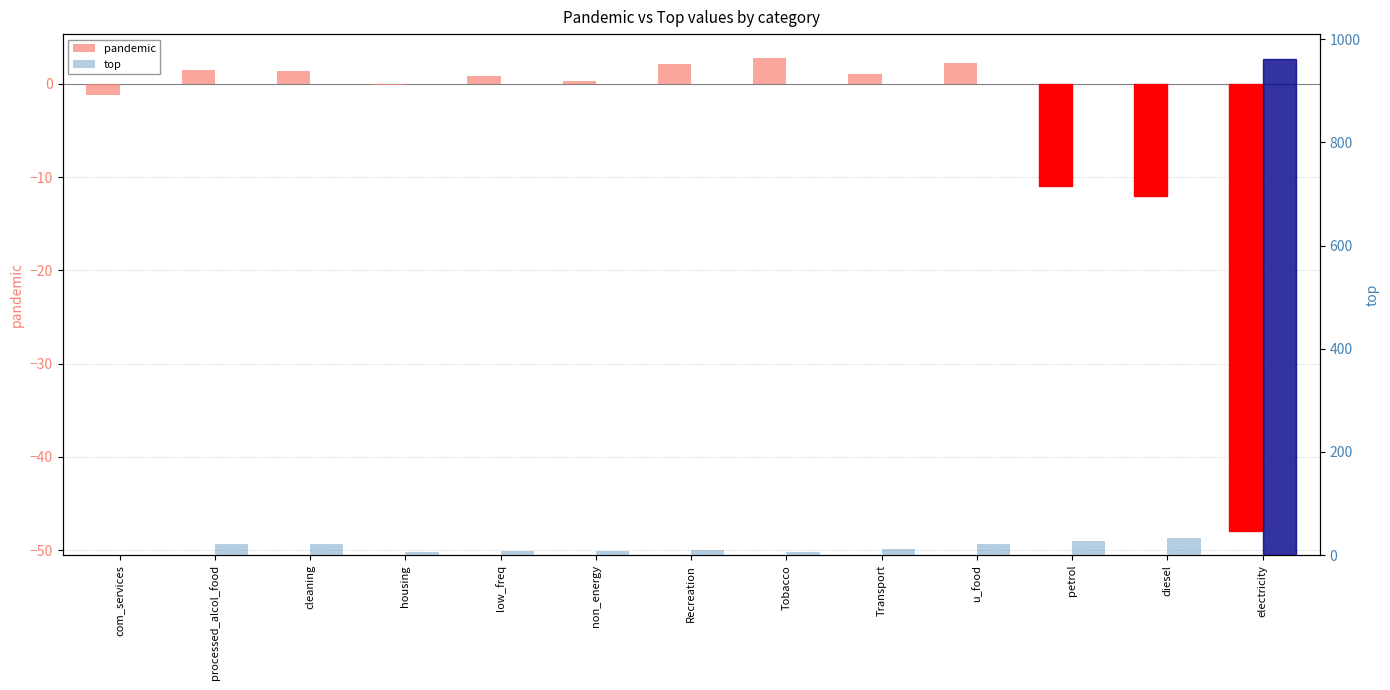

Is it true that pandemic equals -1.2 at com_services?

True